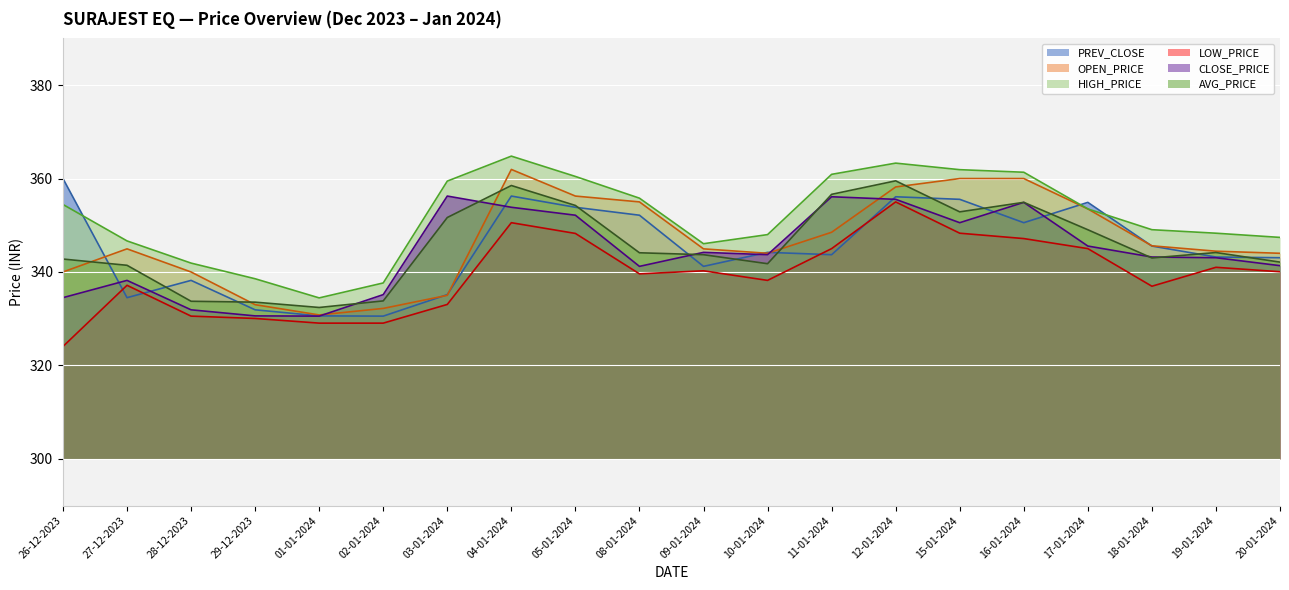

Count the number of categories in the chart.

20